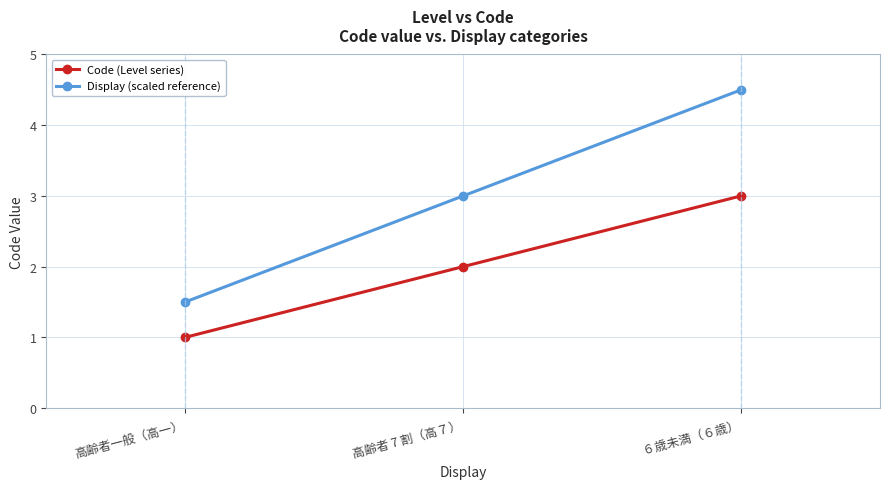

Does the chart have visible grid lines?

Yes